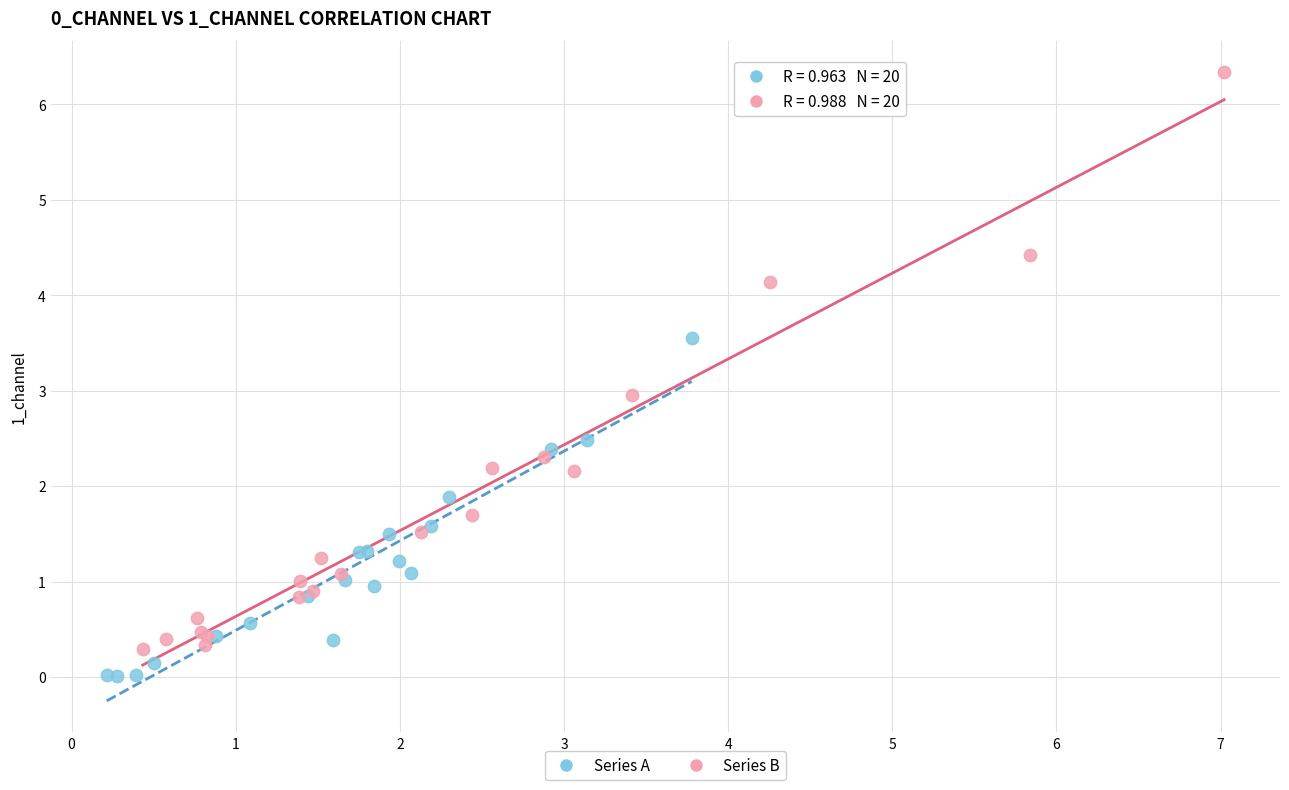

Which series reaches the maximum Y coordinate?

Series B